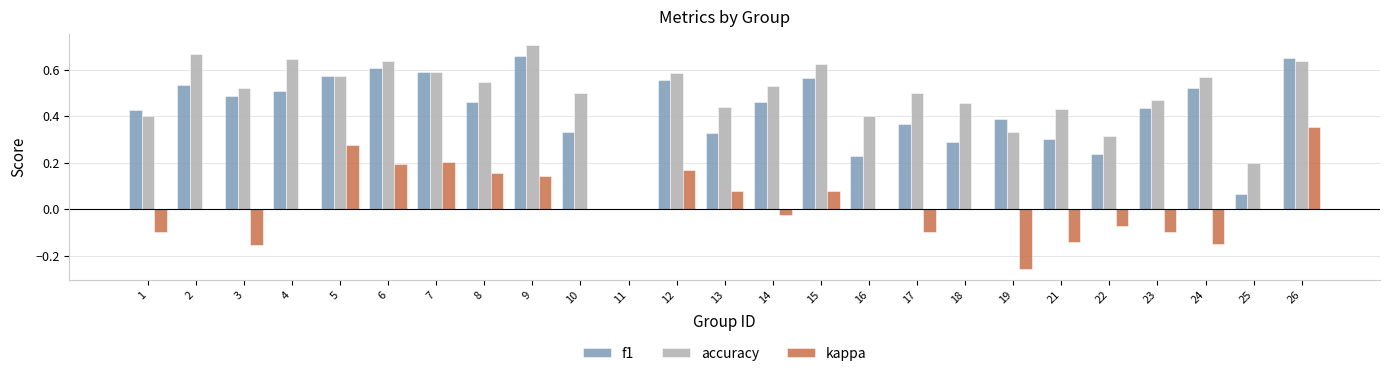

Which label corresponds to the largest value in the chart?

9